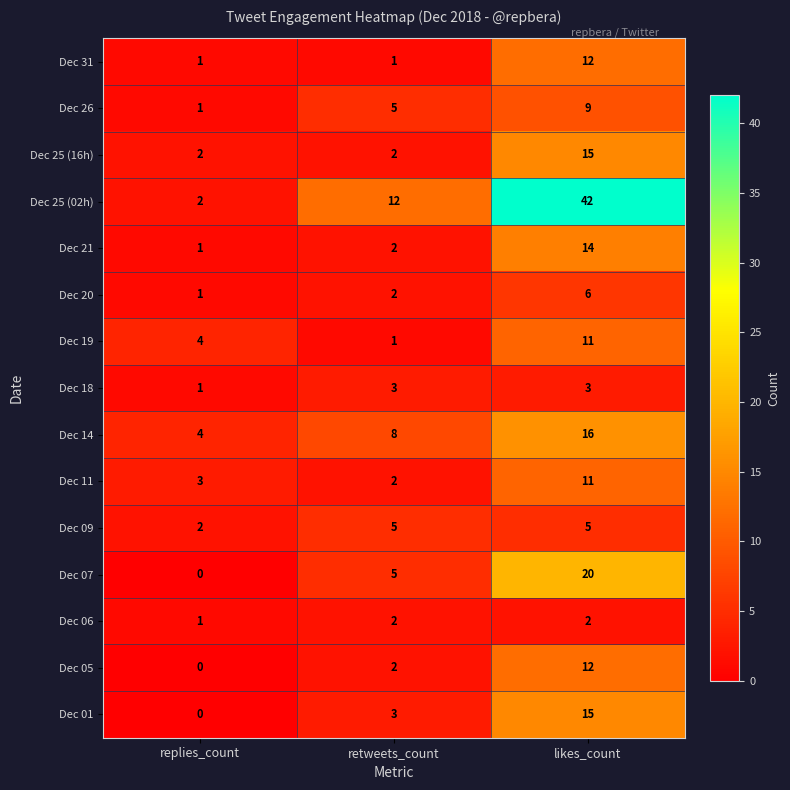

What is the average value of the Dec 01 series?

6